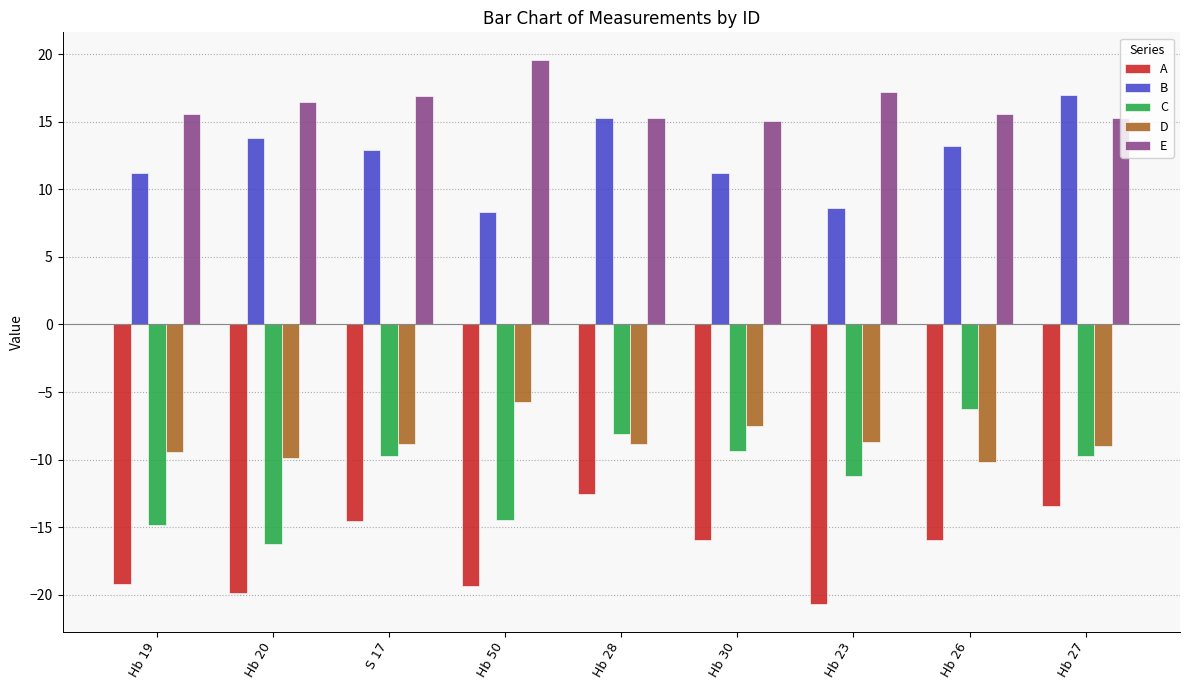

What is the difference between the maximum and minimum values in the D series?

4.4